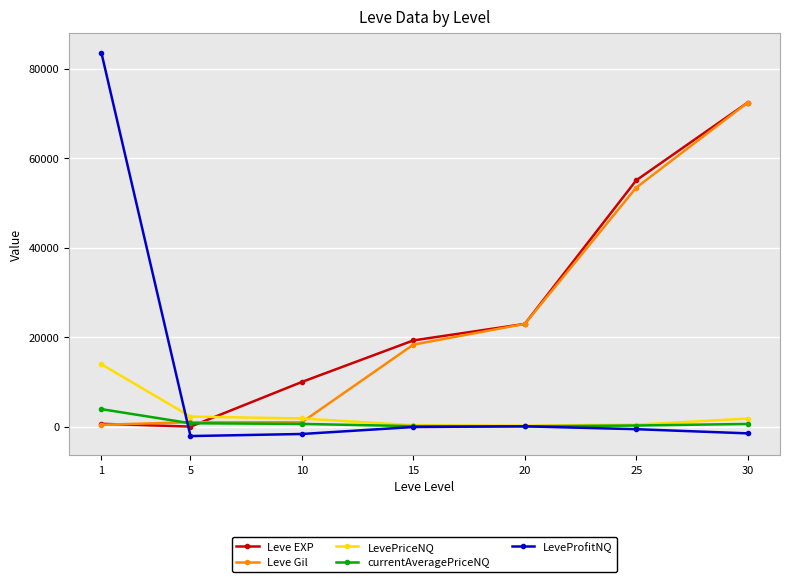

What is the value of the Leve EXP point at the 5th from the left?

22960.0